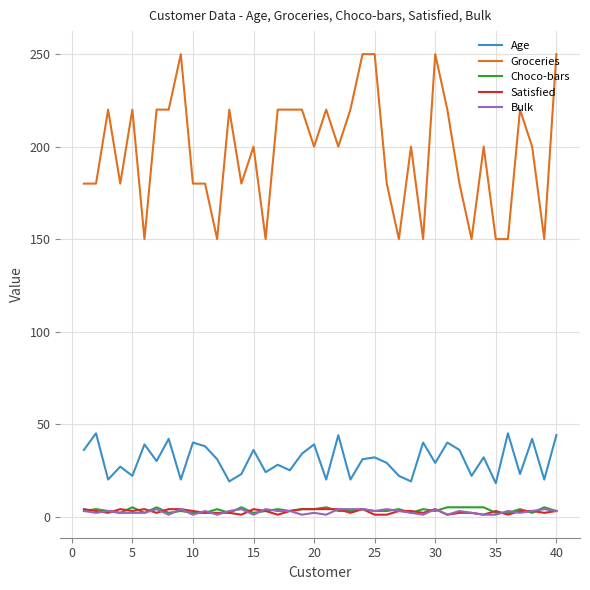

True or false: Bulk and Groceries cross at least once.

False